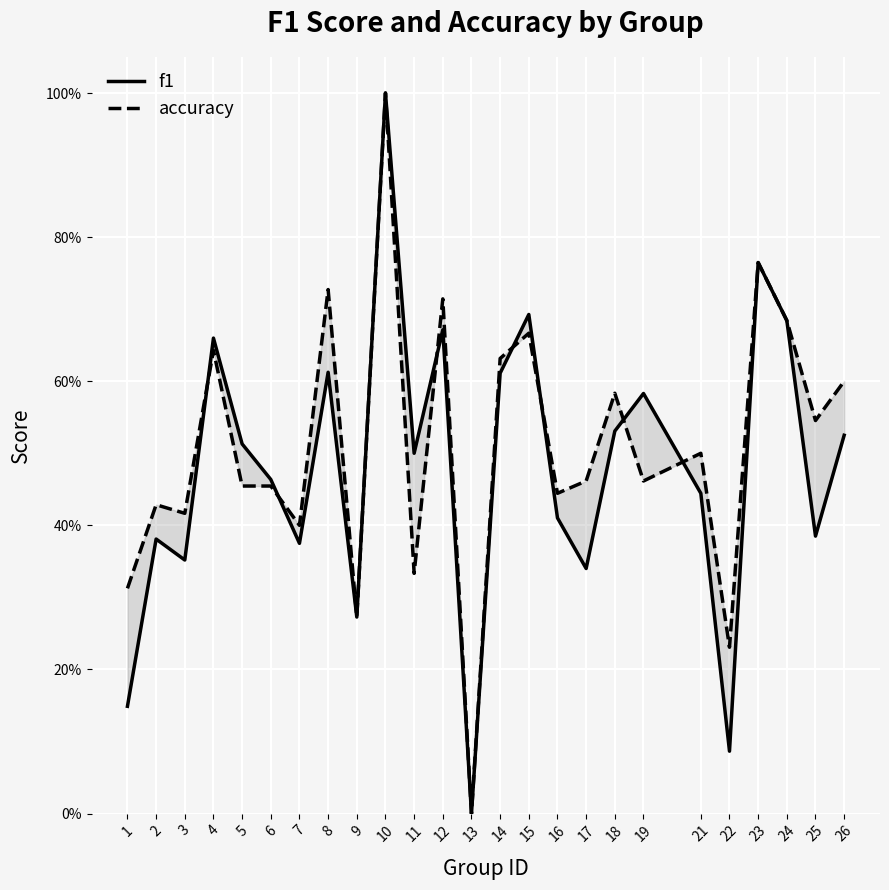

What is the sum of all f1 values?

12.0